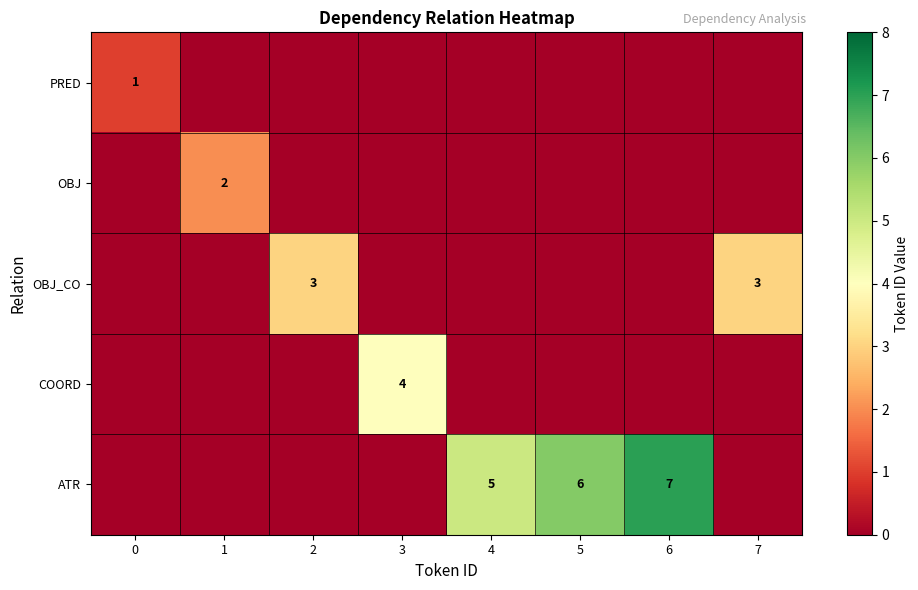

True or false: OBJ_CO has a value of 3 at 2.

True